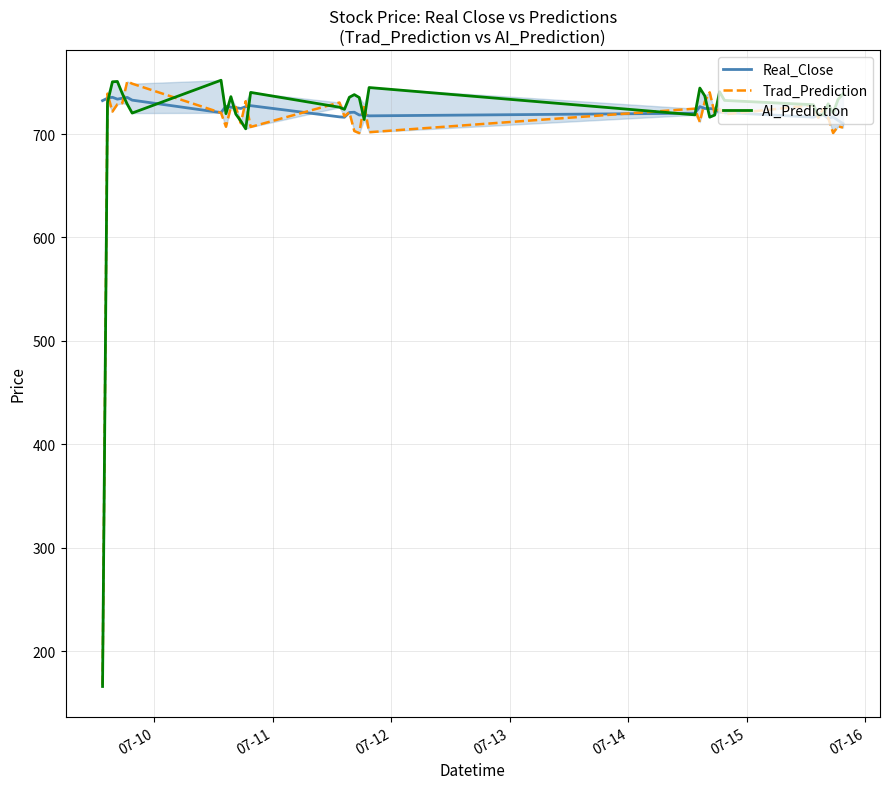

What is the minimum value for Real_Close?

710.2